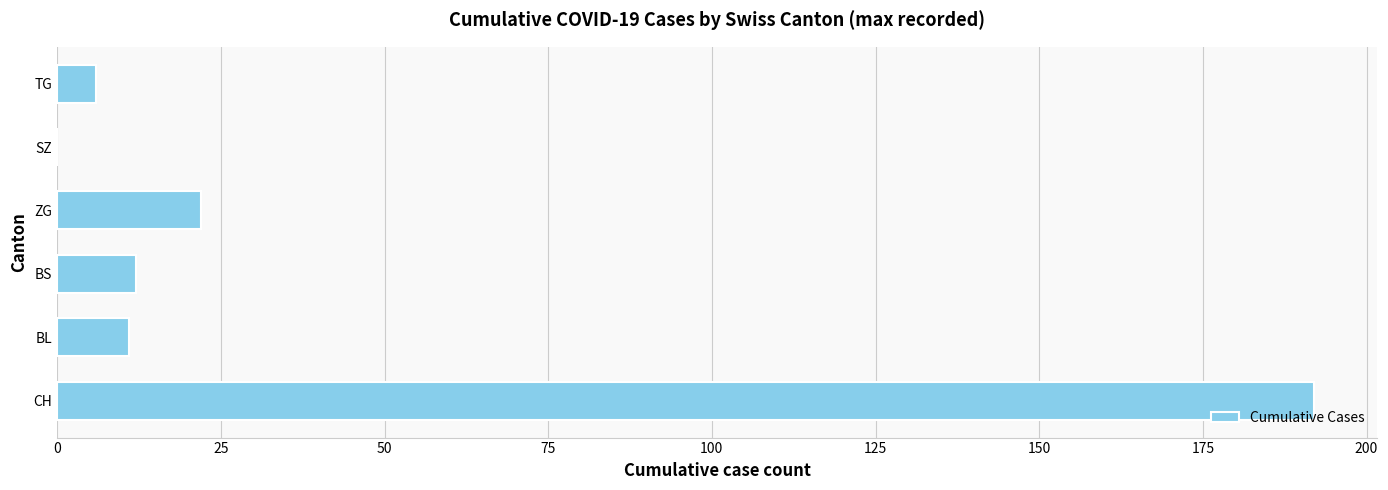

What is the maximum value shown in the chart?

192